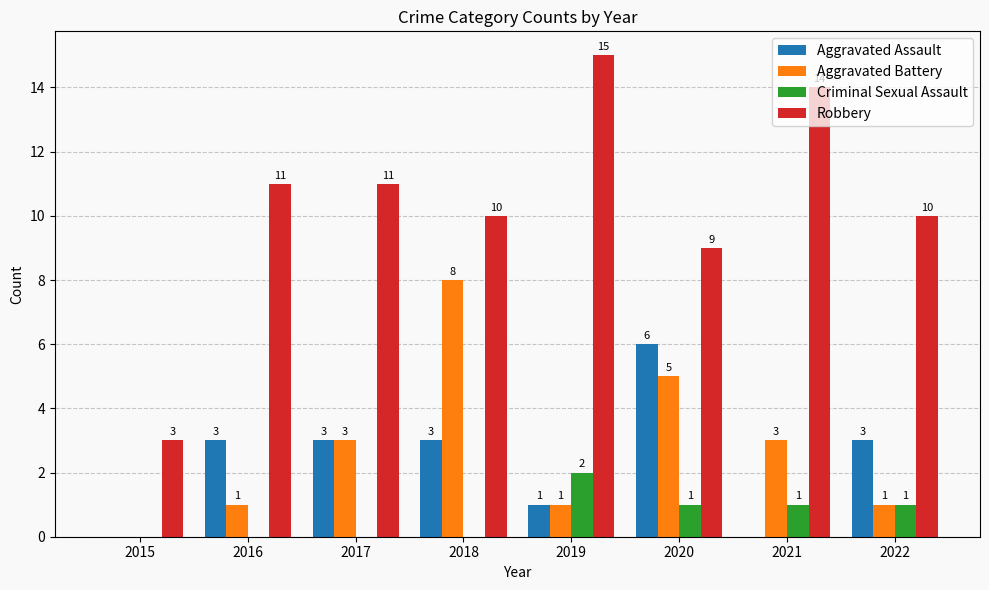

How many Aggravated Assault values are between 1 and 3?

5